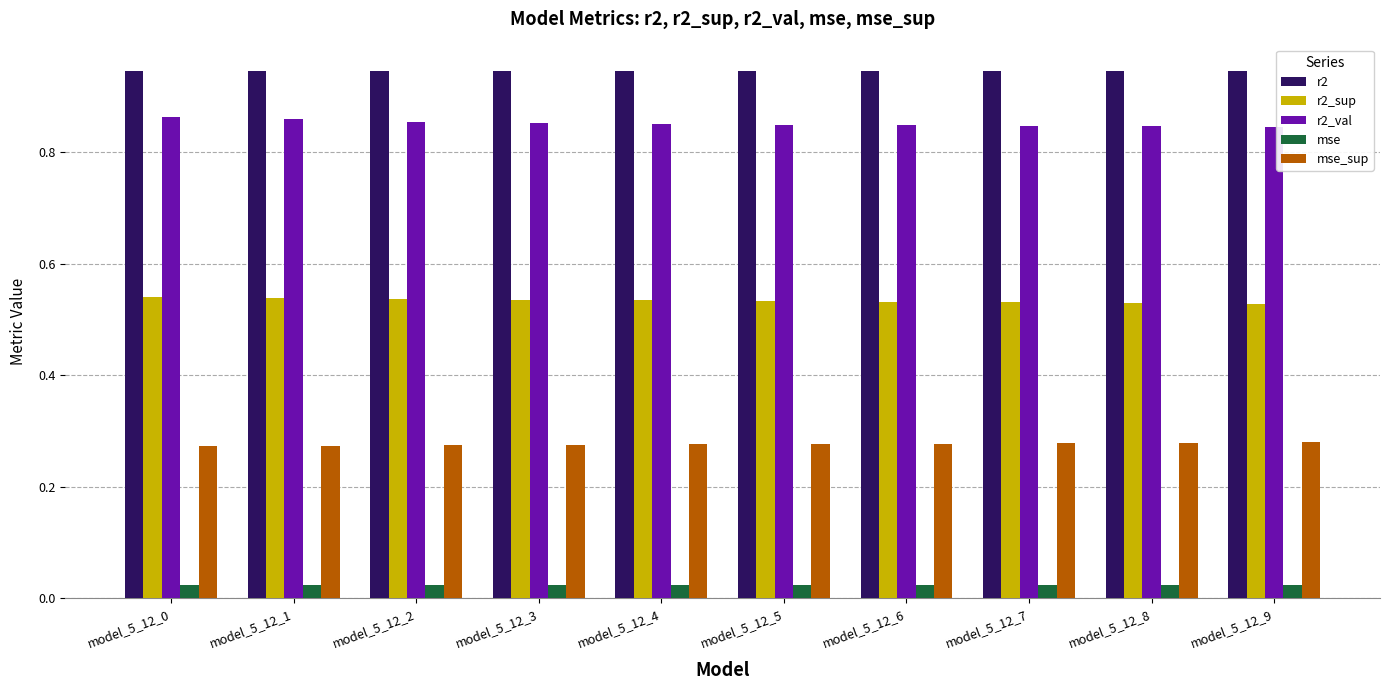

Rank the series by their maximum value, from highest to lowest.

r2, r2_val, r2_sup, mse_sup, mse